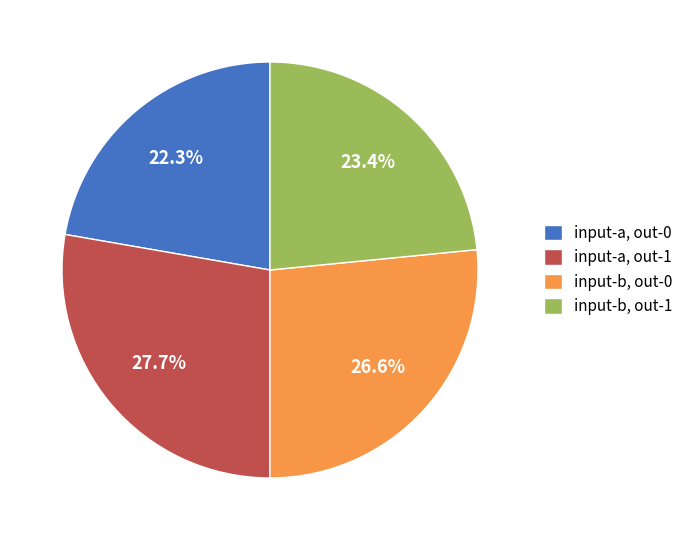

Is there a majority slice in this chart?

No